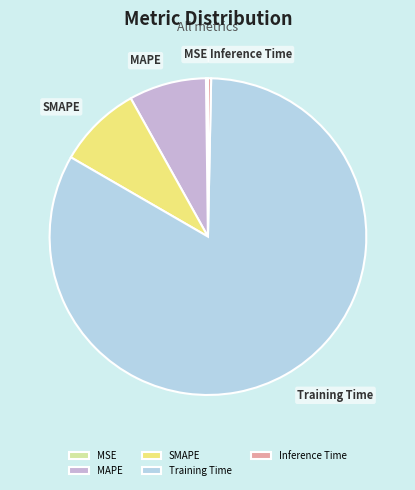

Which has a higher value, MAPE or Inference Time?

MAPE